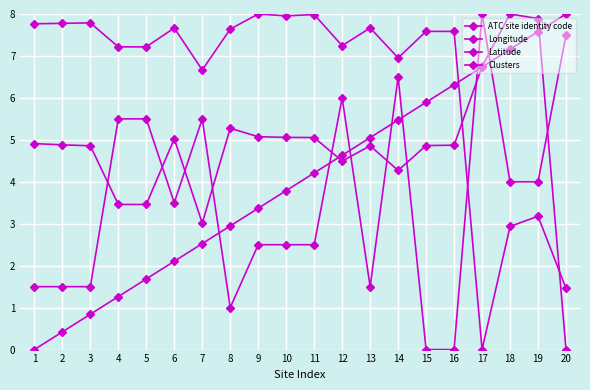

True or false: Longitude has a value of 7.8 at 1.

True